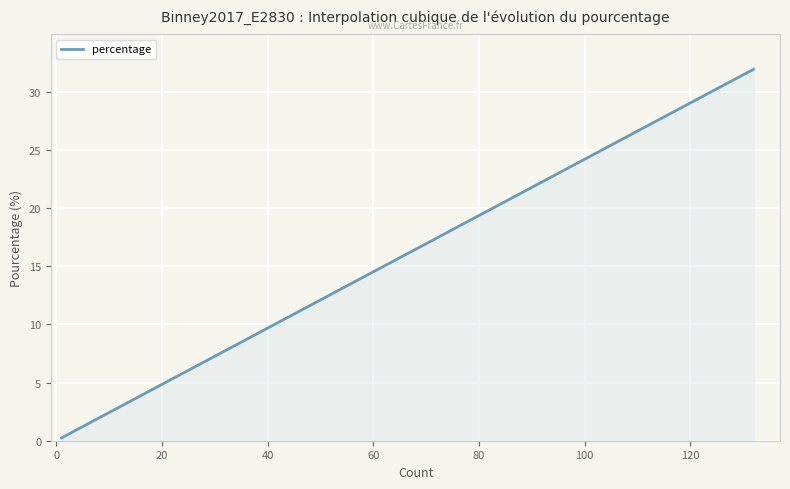

How many distinct data groups are displayed?

1